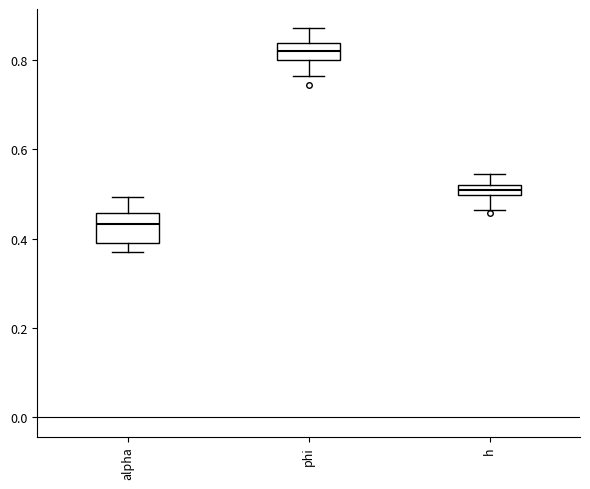

Where is the upper edge of the box for alpha on the y-axis? The values are not printed on the chart, so give them approximately, as read against the axis.

0.46